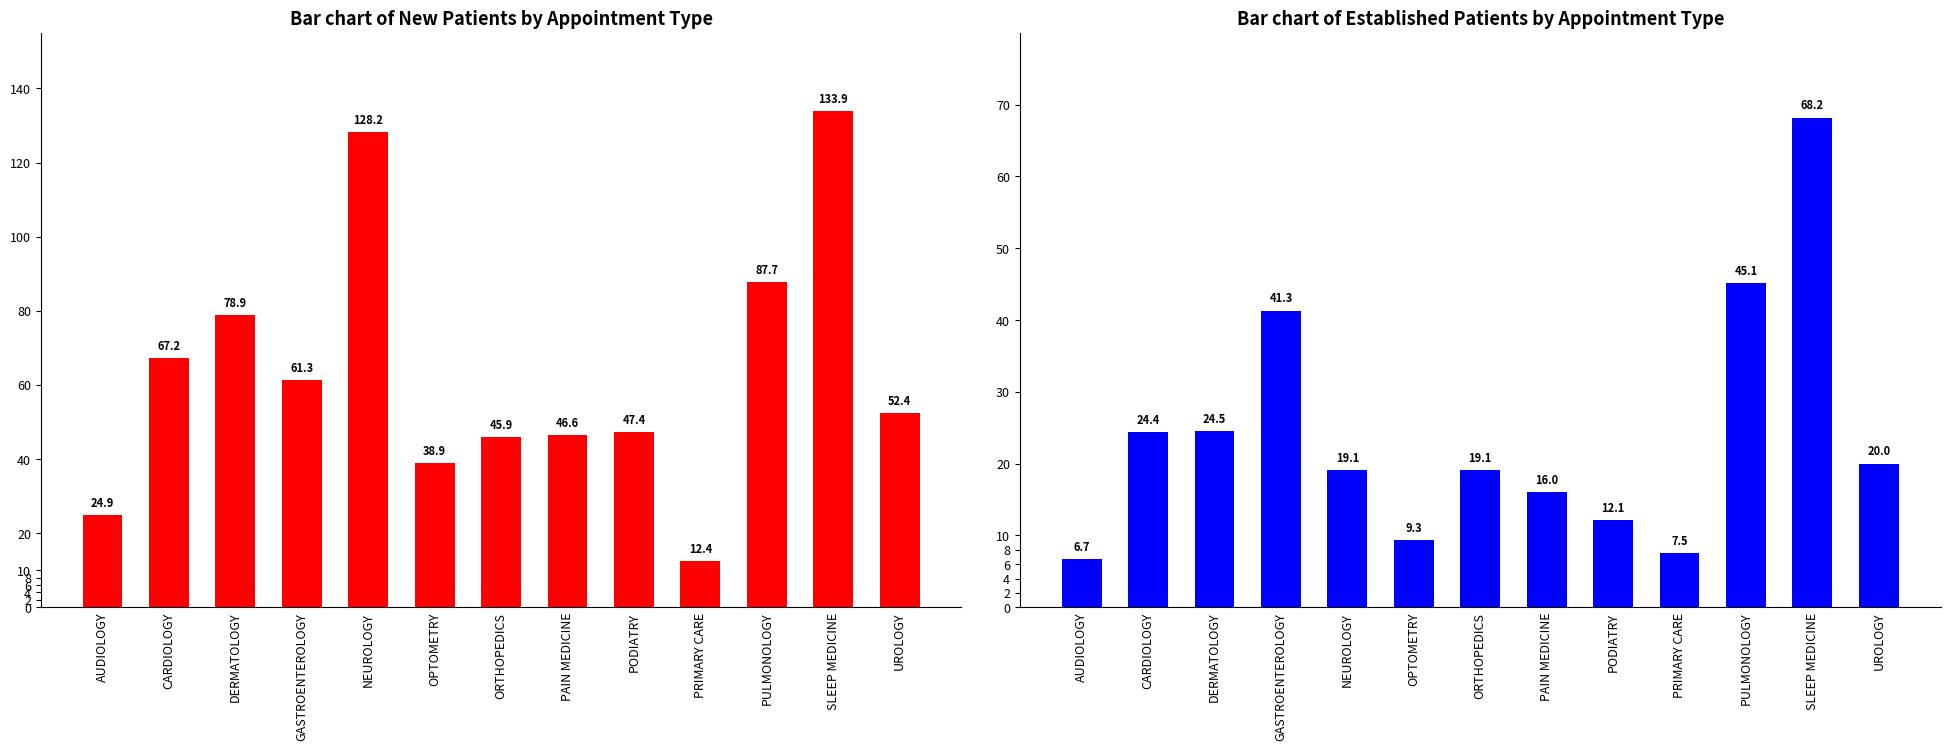

Rank the series at NEUROLOGY from highest to lowest value.

NewPatients, EstablishedPatients